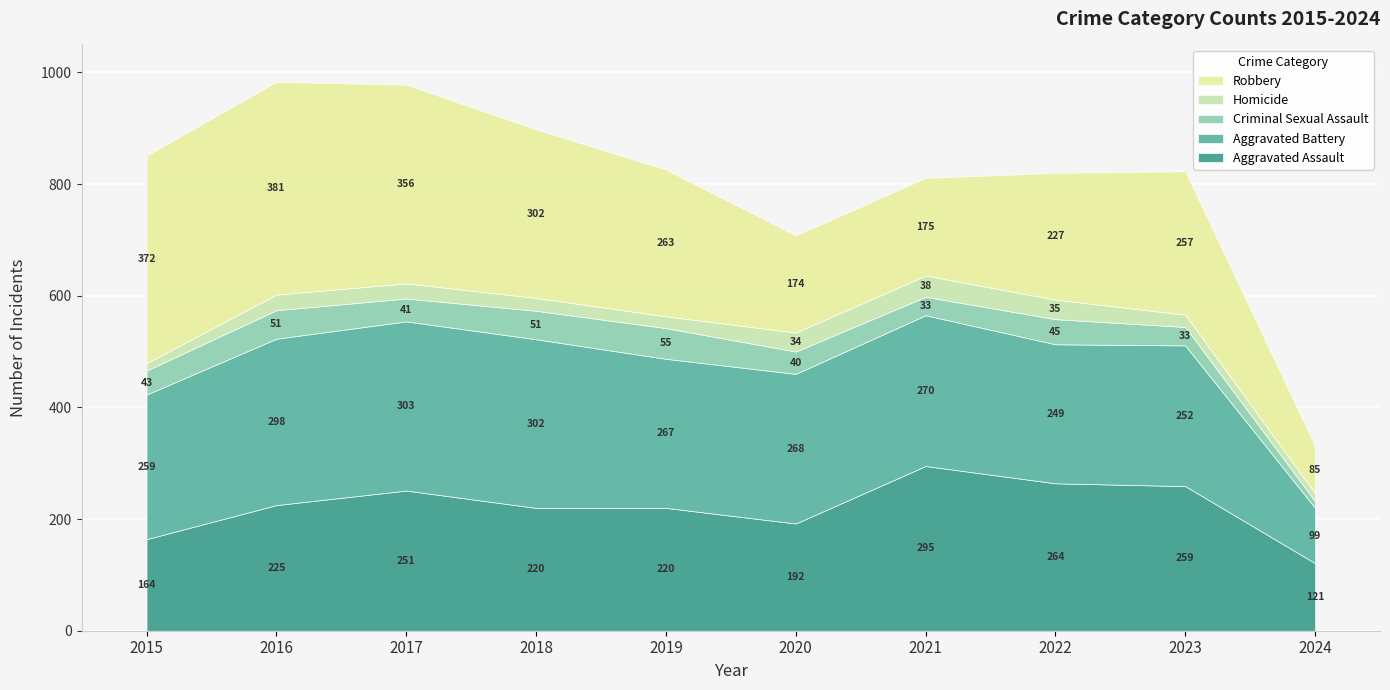

True or false: Criminal Sexual Assault and Homicide intersect in this chart.

True